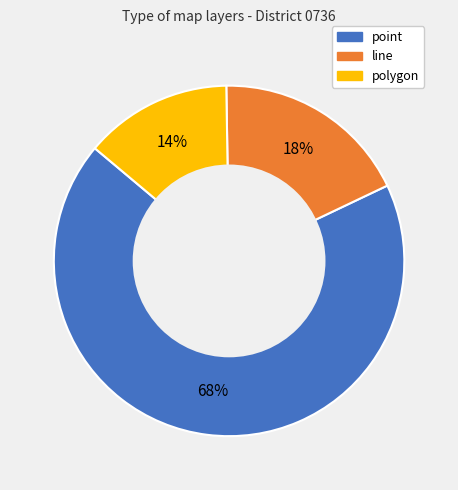

Is the sum of polygon and point greater than half?

Yes